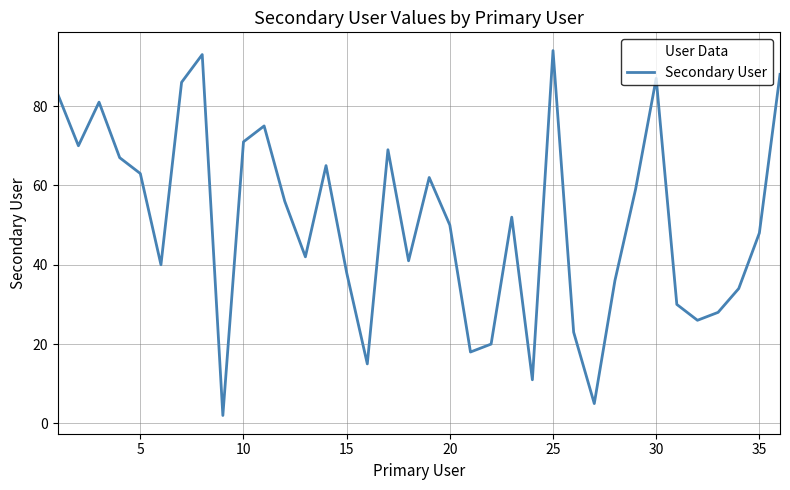

What is the maximum value shown in the chart?

94